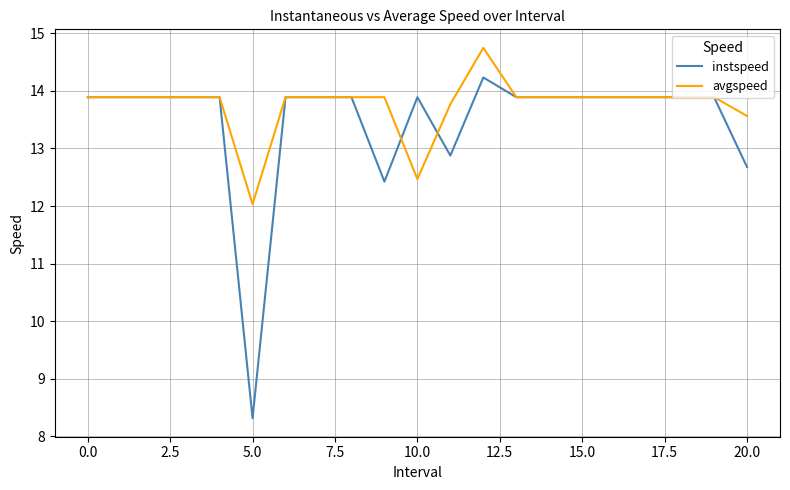

Rank the series by their maximum value, from lowest to highest.

instspeed, avgspeed